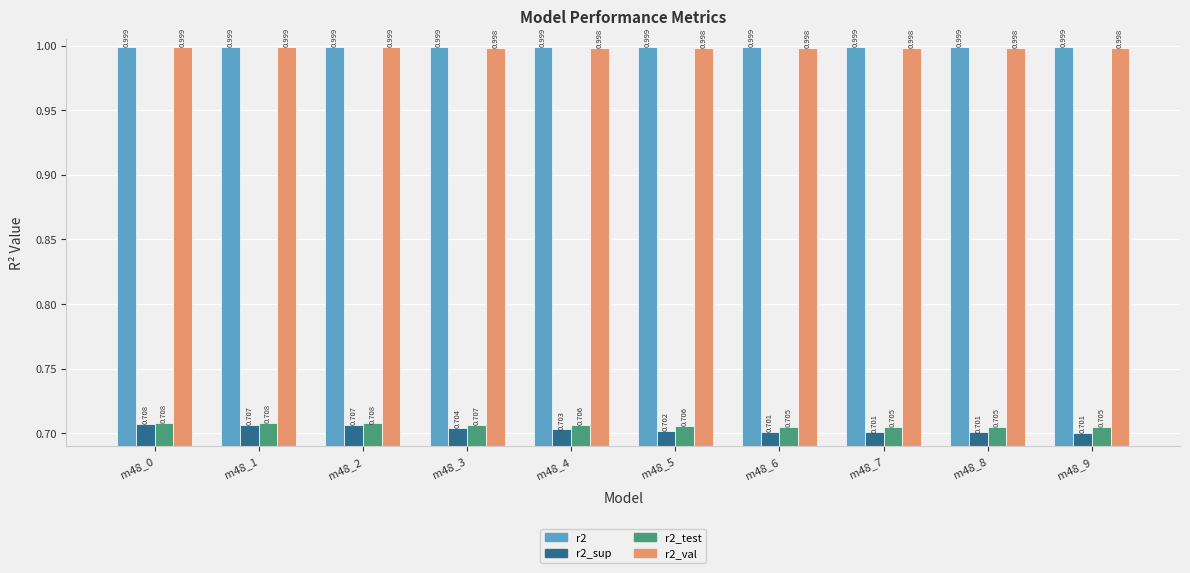

What is the highest value of the r2_val series?

1.0